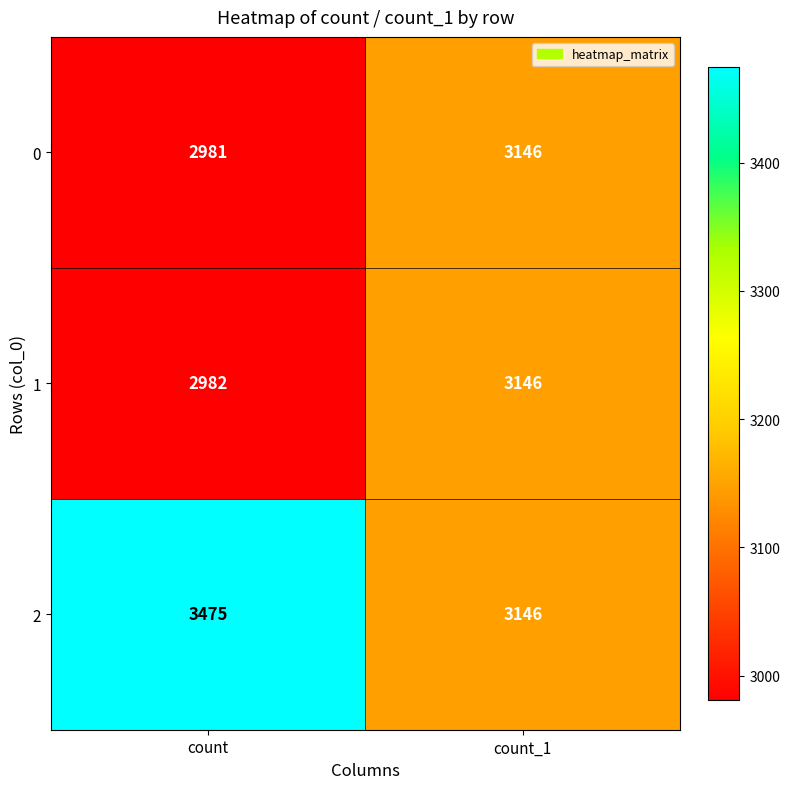

What is the average value of the 0 series?

3064